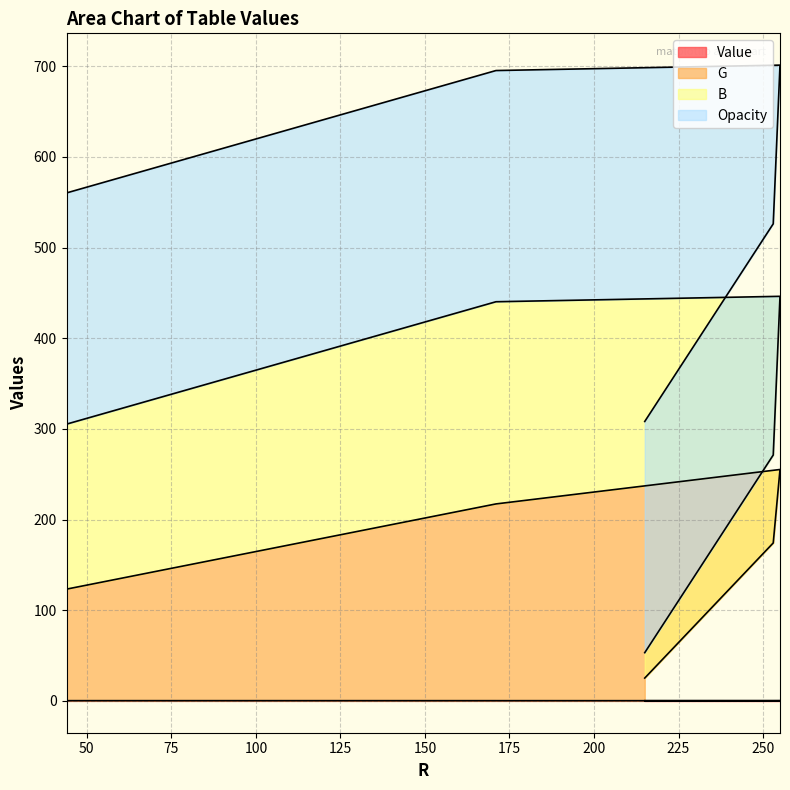

At which label is Value closest to 0?

215